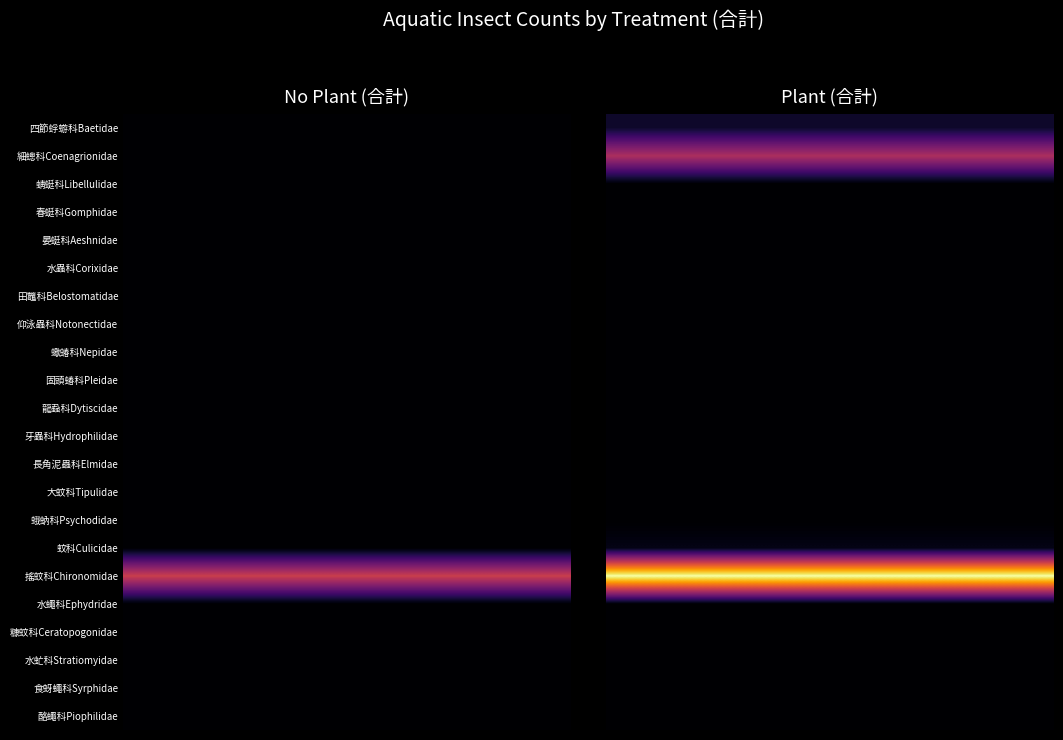

Reading right to left, extract all data points from this chart.

四節蜉蝣科Baetidae: plant=2	no plant=0
細蟌科Coenagrionidae: plant=12	no plant=0
蜻蜓科Libellulidae: plant=0	no plant=0
春蜓科Gomphidae: plant=0	no plant=0
晏蜓科Aeshnidae: plant=0	no plant=0
水蟲科Corixidae: plant=0	no plant=0
田鼈科Belostomatidae: plant=0	no plant=0
仰泳蟲科Notonectidae: plant=0	no plant=0
蠍蝽科Nepidae: plant=0	no plant=0
固頭蝽科Pleidae: plant=0	no plant=0
龍蝨科Dytiscidae: plant=0	no plant=0
牙蟲科Hydrophilidae: plant=0	no plant=0
長角泥蟲科Elmidae: plant=0	no plant=0
大蚊科Tipulidae: plant=0	no plant=0
蛾蚋科Psychodidae: plant=0	no plant=0
蚊科Culicidae: plant=1	no plant=0
搖蚊科Chironomidae: plant=26	no plant=14
水蠅科Ephydridae: plant=0	no plant=0
糠蚊科Ceratopogonidae: plant=0	no plant=0
水虻科Stratiomyidae: plant=0	no plant=0
食蚜蠅科Syrphidae: plant=0	no plant=0
酪蠅科Piophilidae: plant=0	no plant=0